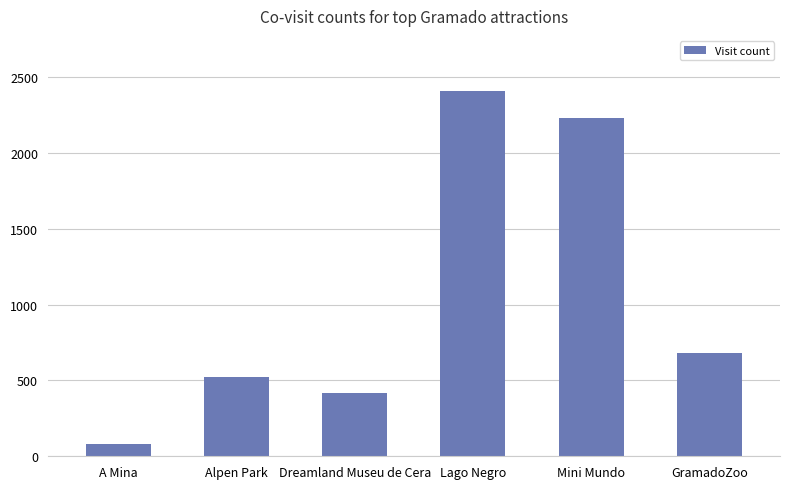

What is the value of the 4th bar from the left?

2410